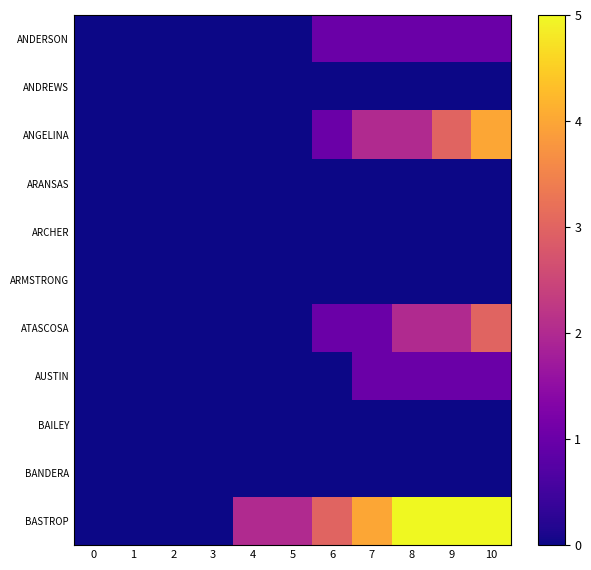

What is the total value across all series at 10?

14